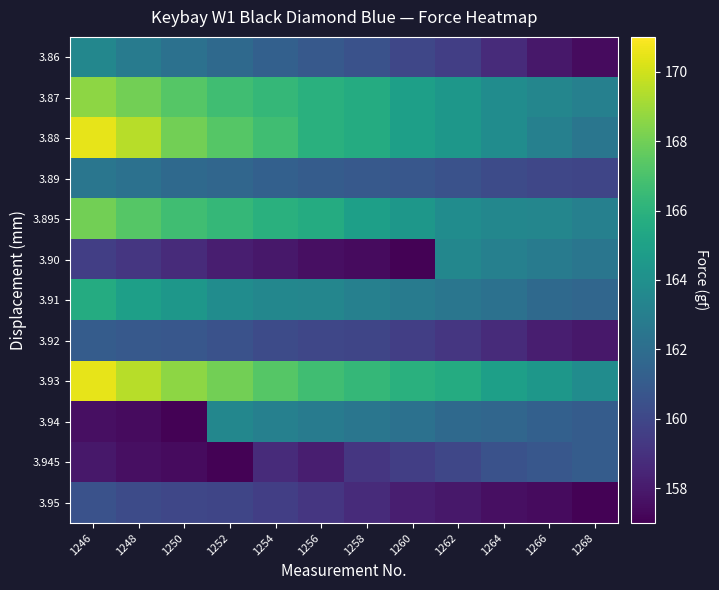

At how many categories does at least one series exceed 159?

12